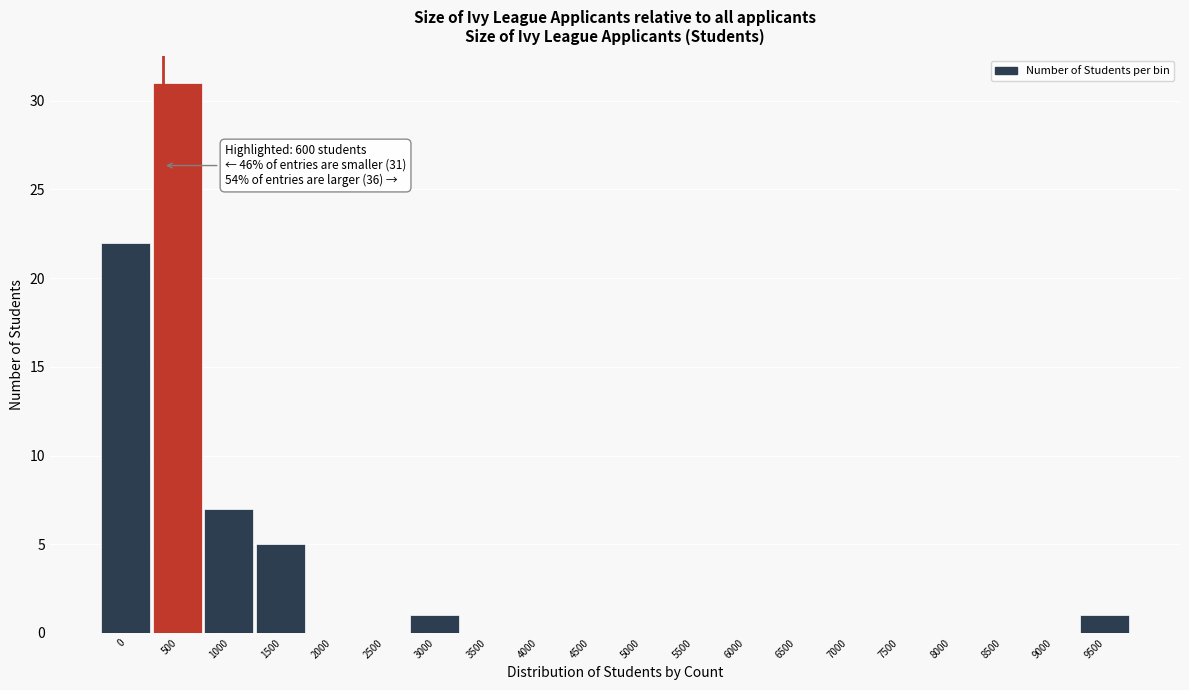

Reading left to right, what are all the values shown in this chart?

0=22	500=31	1000=7	1500=5	2000=0	2500=0	3000=1	3500=0	4000=0	4500=0	5000=0	5500=0	6000=0	6500=0	7000=0	7500=0	8000=0	8500=0	9000=0	9500=1